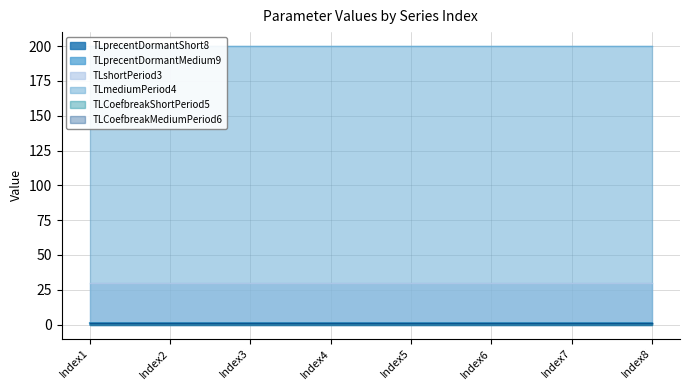

Reading right to left, what are all the values shown in this chart?

TLprecentDormantShort8: Index8=1.1	Index7=1.1	Index6=1.1	Index5=1.1	Index4=1.2	Index3=1.2	Index2=1.2	Index1=1.2
TLprecentDormantMedium9: Index8=1.2	Index7=1.2	Index6=1.2	Index5=1.2	Index4=1.1	Index3=1.1	Index2=1.1	Index1=1.1
TLshortPeriod3: Index8=30.0	Index7=30.0	Index6=30.0	Index5=30.0	Index4=30.0	Index3=30.0	Index2=30.0	Index1=30.0
TLmediumPeriod4: Index8=200.0	Index7=200.0	Index6=200.0	Index5=200.0	Index4=200.0	Index3=200.0	Index2=200.0	Index1=200.0
TLCoefbreakShortPeriod5: Index8=1.0	Index7=1.0	Index6=1.0	Index5=1.0	Index4=1.0	Index3=1.0	Index2=1.0	Index1=1.0
TLCoefbreakMediumPeriod6: Index8=1.0	Index7=1.0	Index6=1.0	Index5=1.0	Index4=1.0	Index3=1.0	Index2=1.0	Index1=1.0